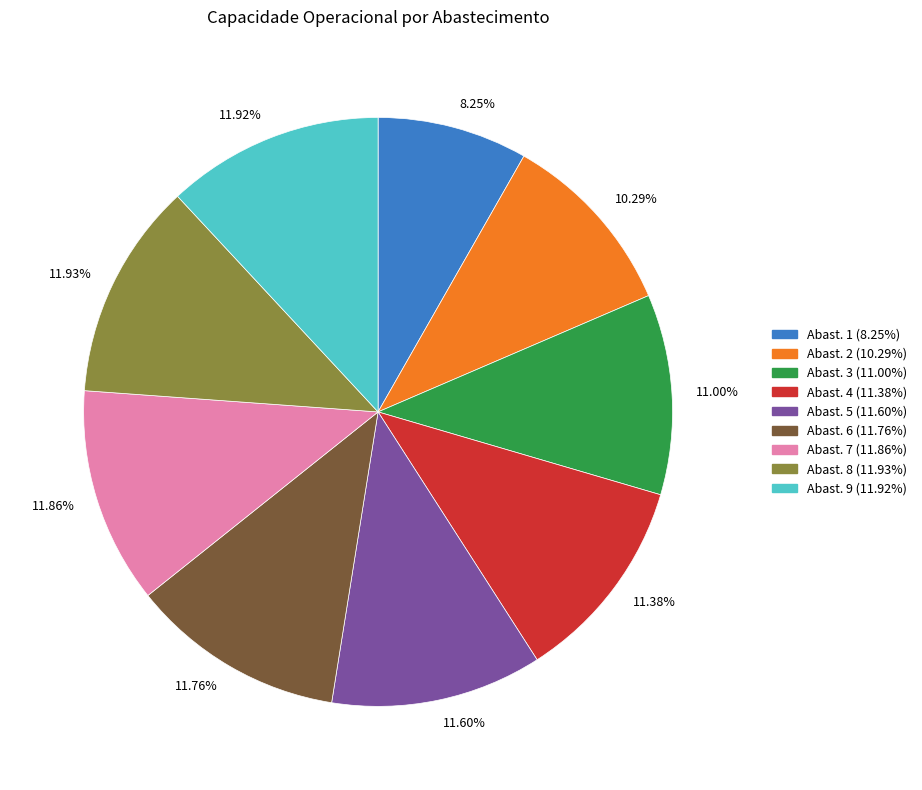

Between 11.38% and 11.92%, which is larger?

11.92%